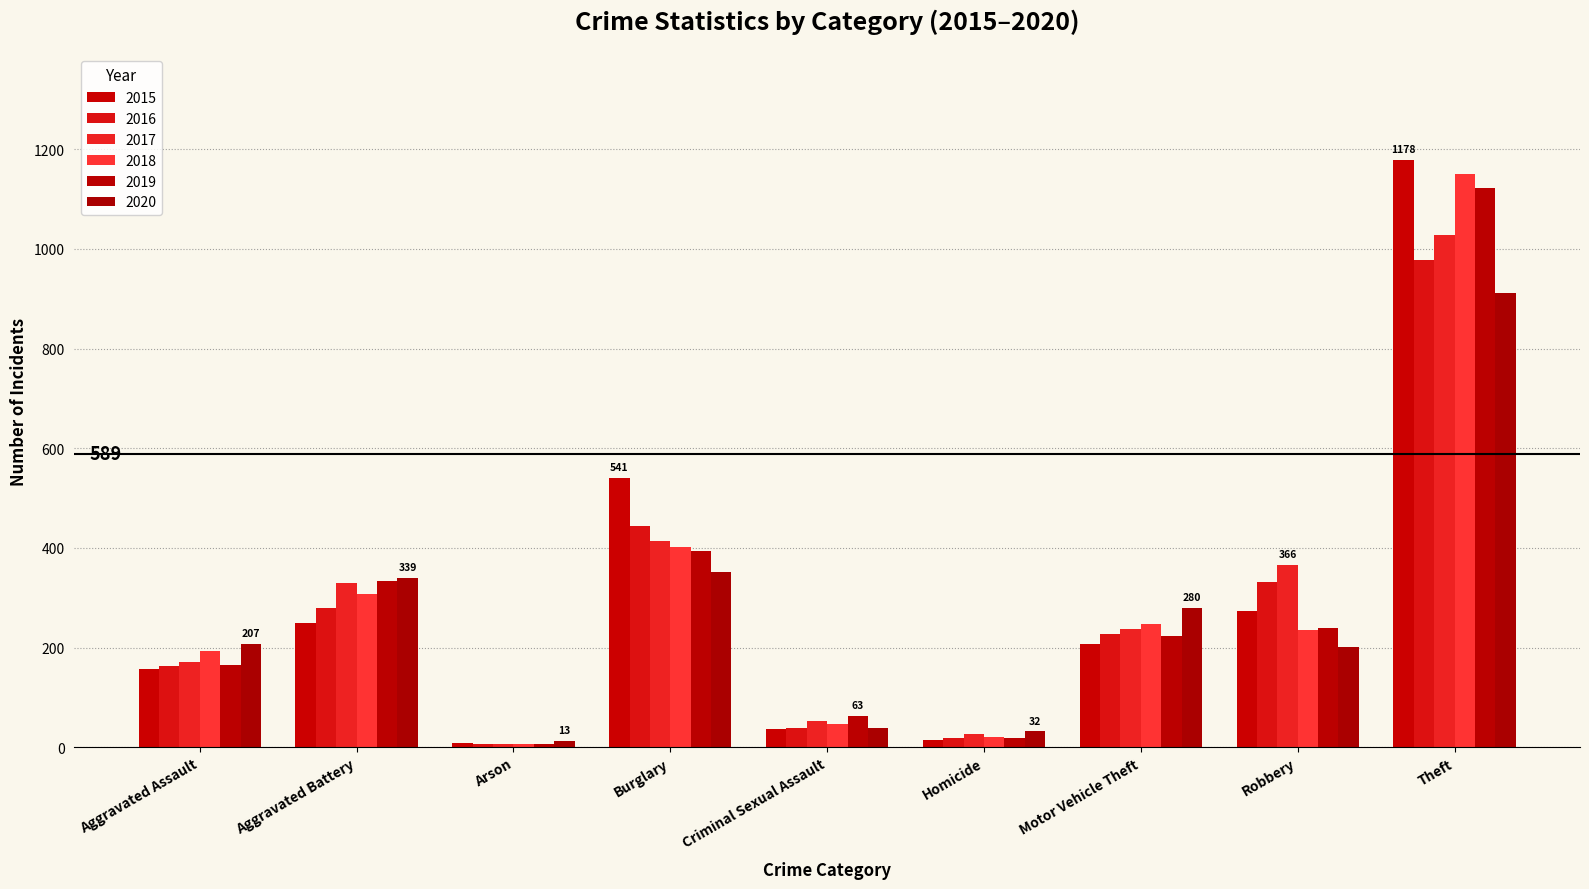

What is the maximum value for 2018?

1150